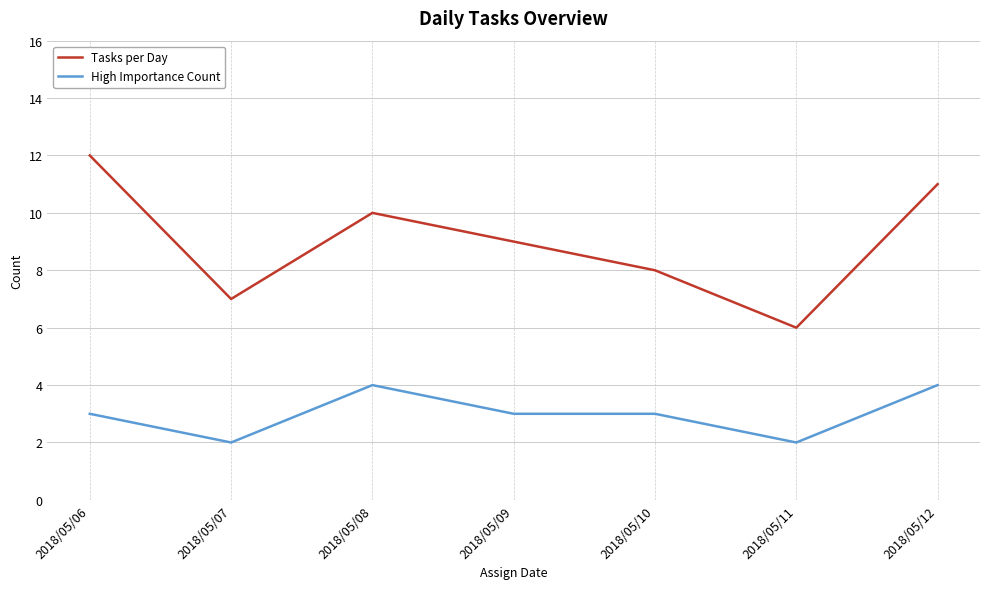

Where is Tasks per Day nearest to the value 9?

2018/05/09